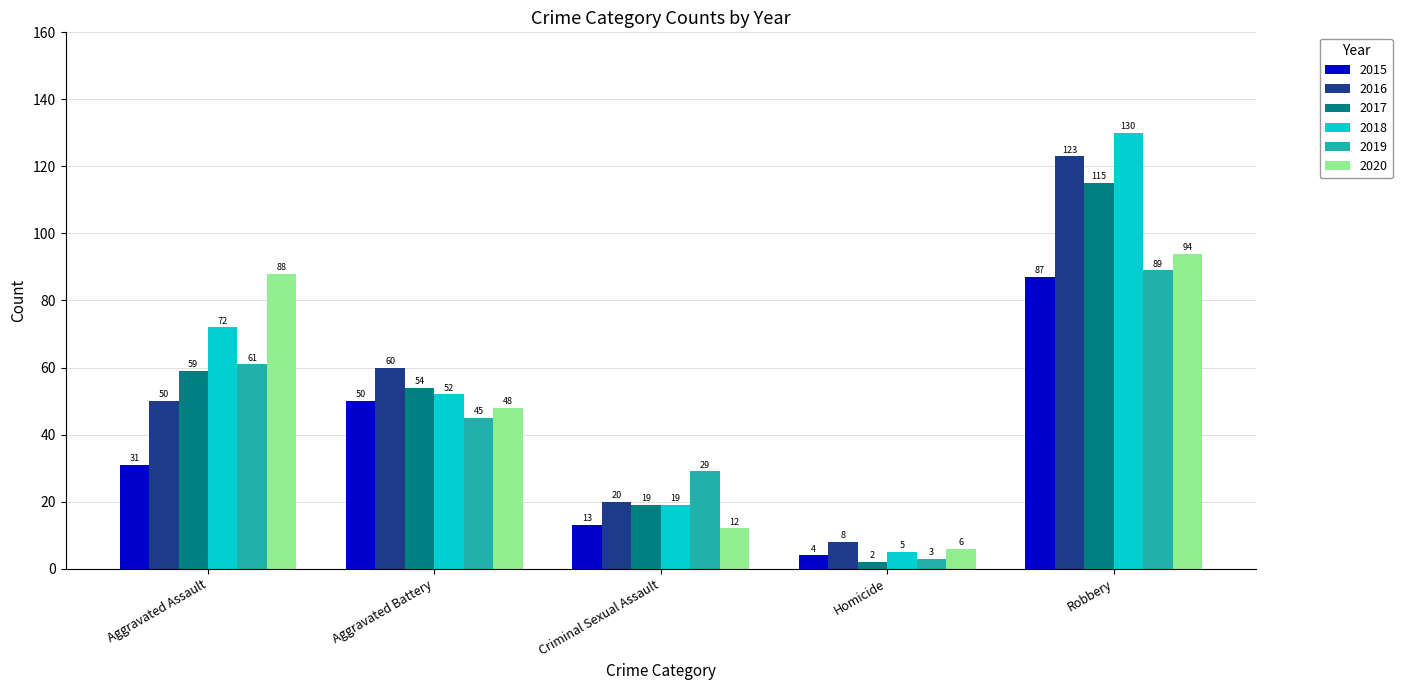

What is the difference between the maximum and minimum values in the 2017 series?

113